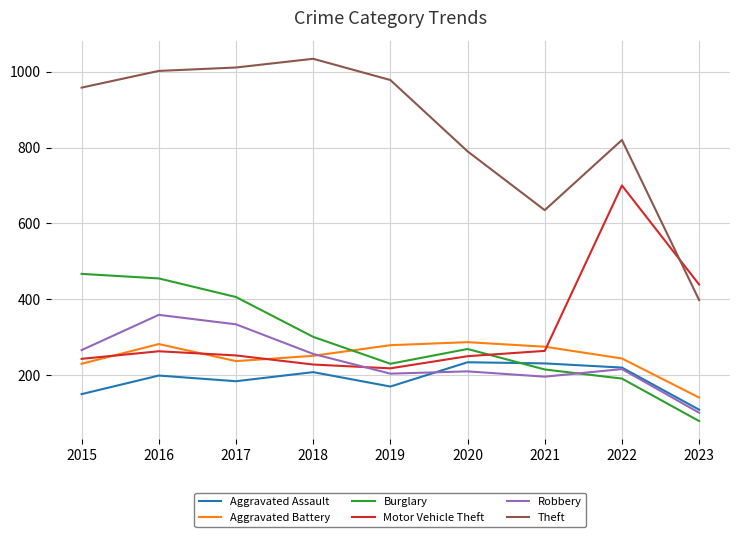

Rank the series by their maximum value, from lowest to highest.

Aggravated Assault, Aggravated Battery, Robbery, Burglary, Motor Vehicle Theft, Theft